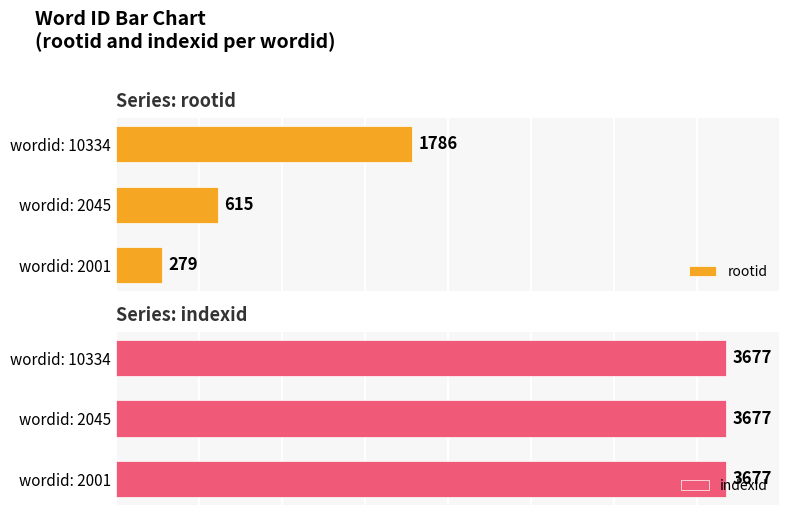

At which label is rootid closest to 1032?

wordid: 2045